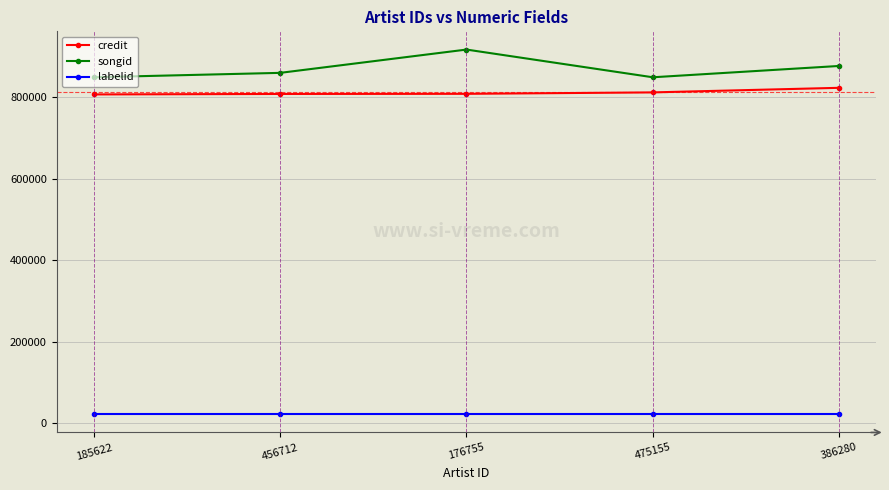

True or false: labelid and credit cross at least once.

False